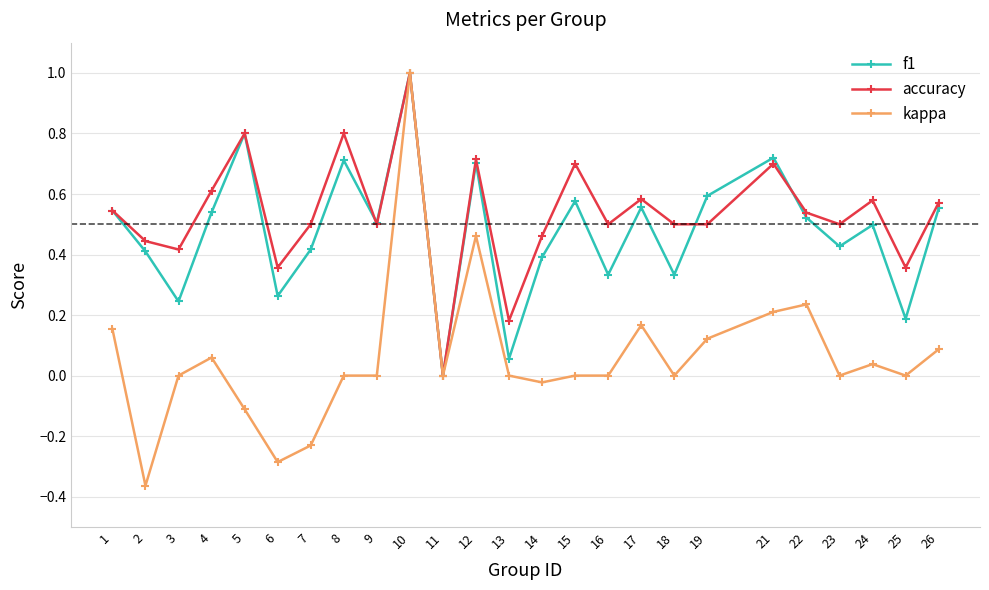

What is the total value across all series at 16?

0.8